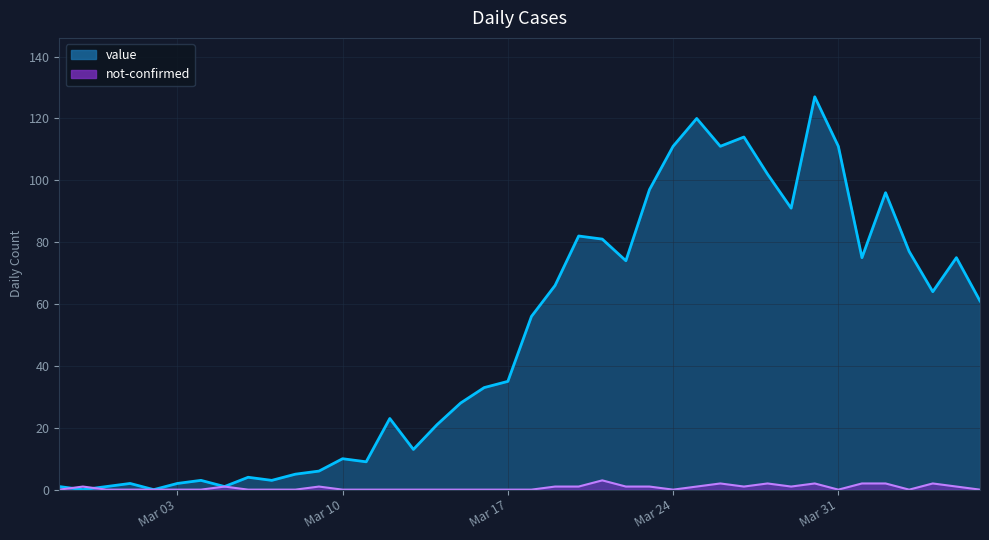

At which category is the sum across all series the highest?

2020-03-30